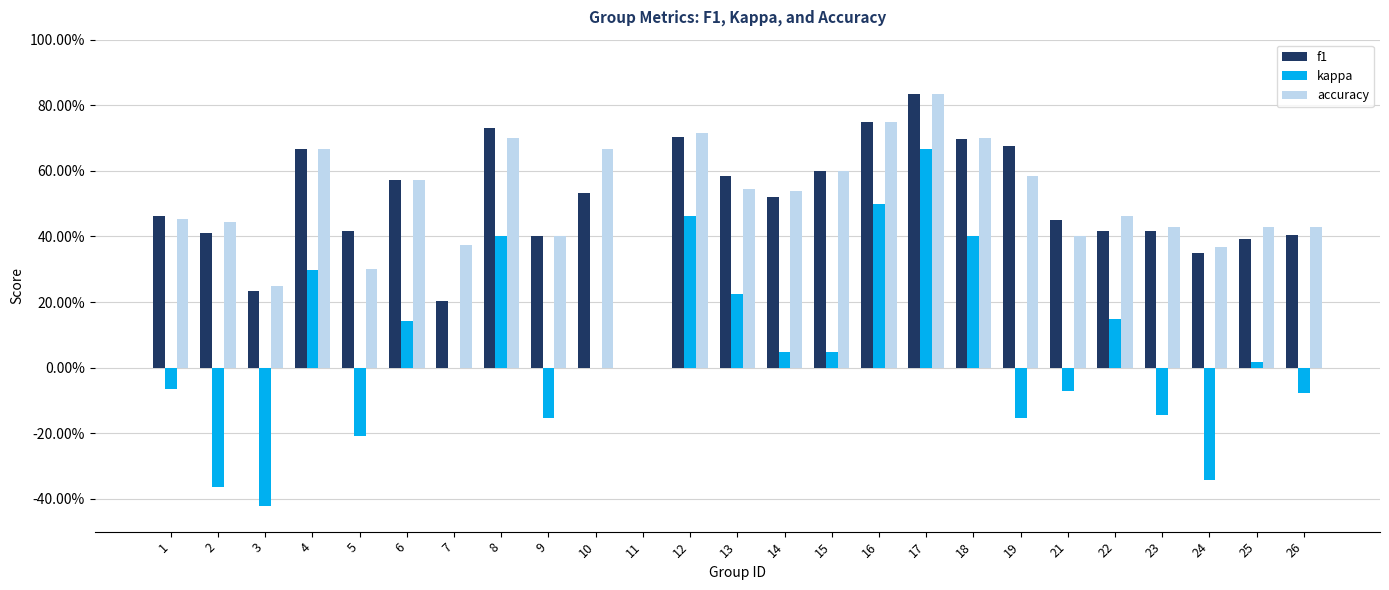

What is the sum of the f1 values at 8 and 17?

1.6